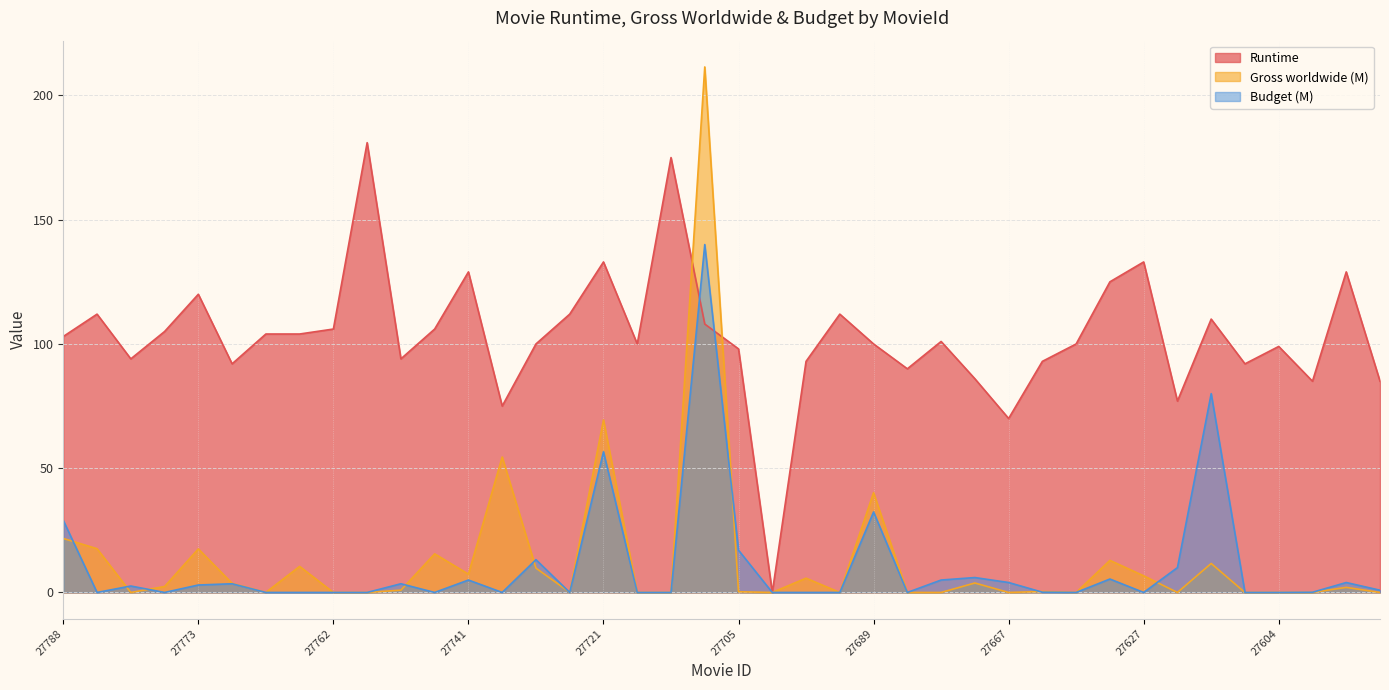

What is the difference between the Runtime values at 27744 and 27768?

2.0